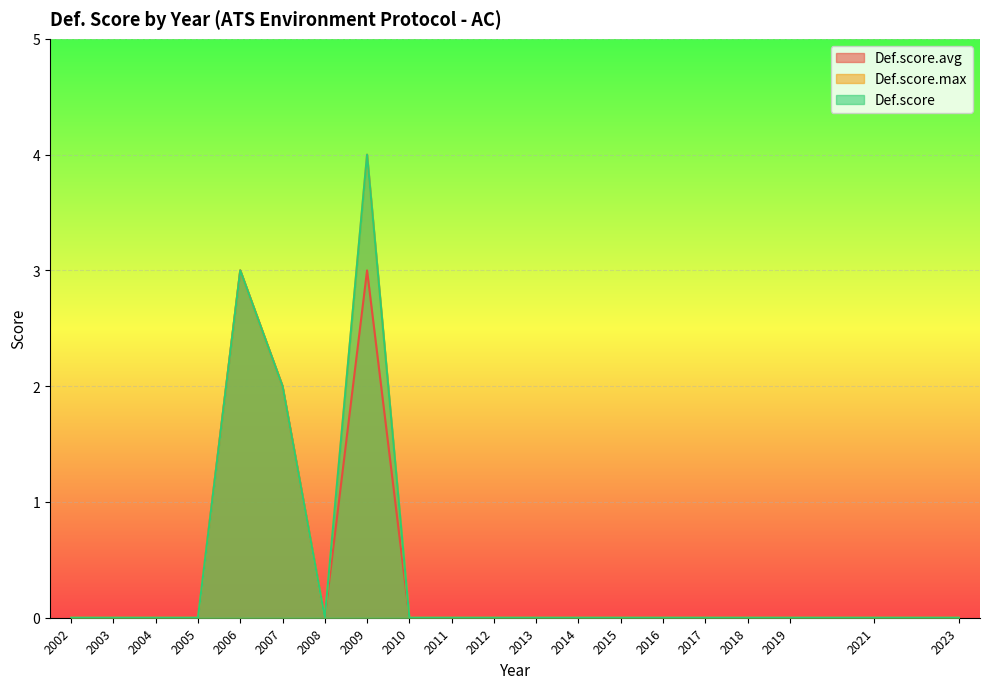

Which series has the largest range (max minus min)?

Def.score.max